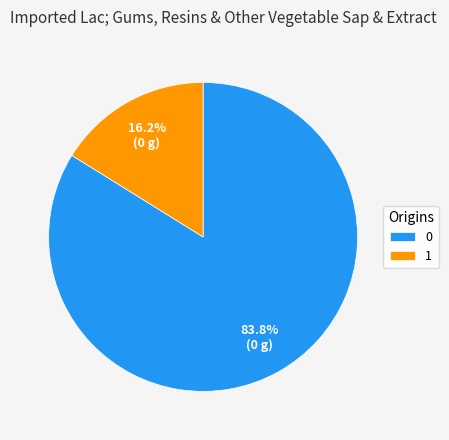

How many segments does this pie chart have?

2